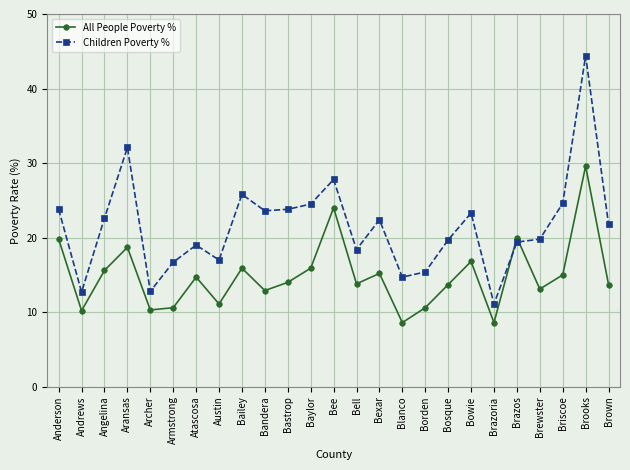

What is the lowest value of the All People Poverty % series?

8.6